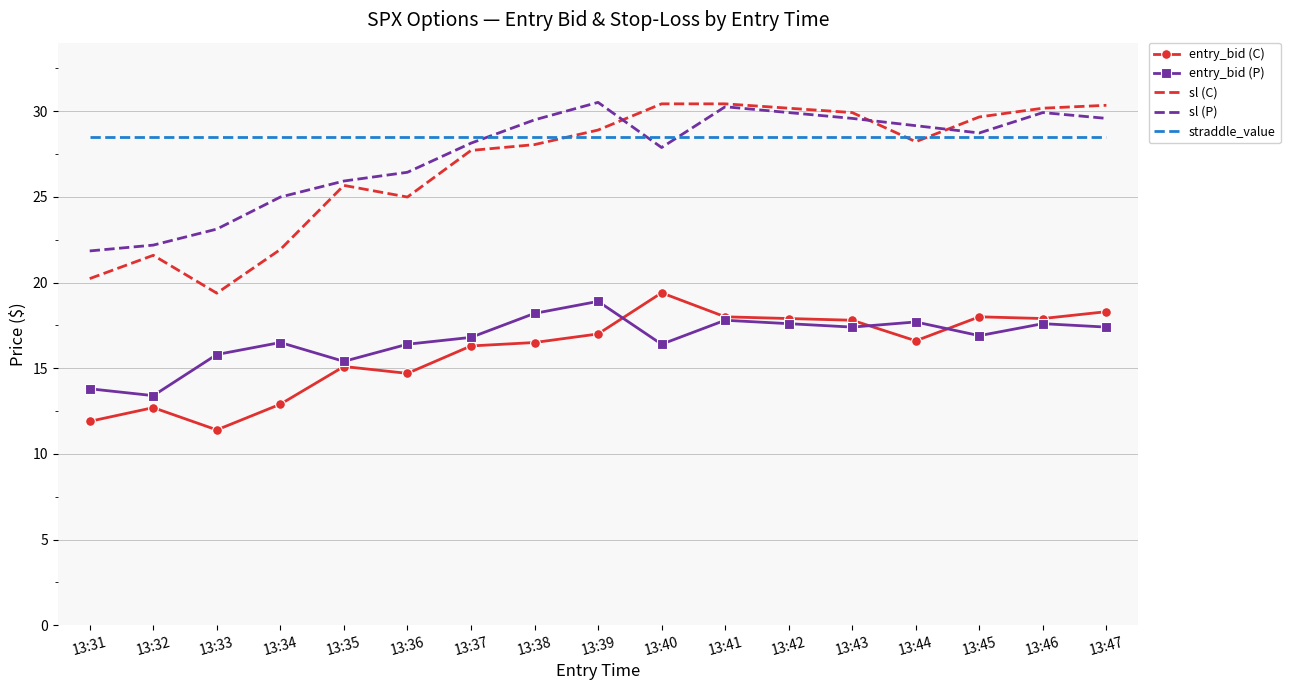

True or false: entry_bid (P) has a value of 3.1 at 13:31.

False